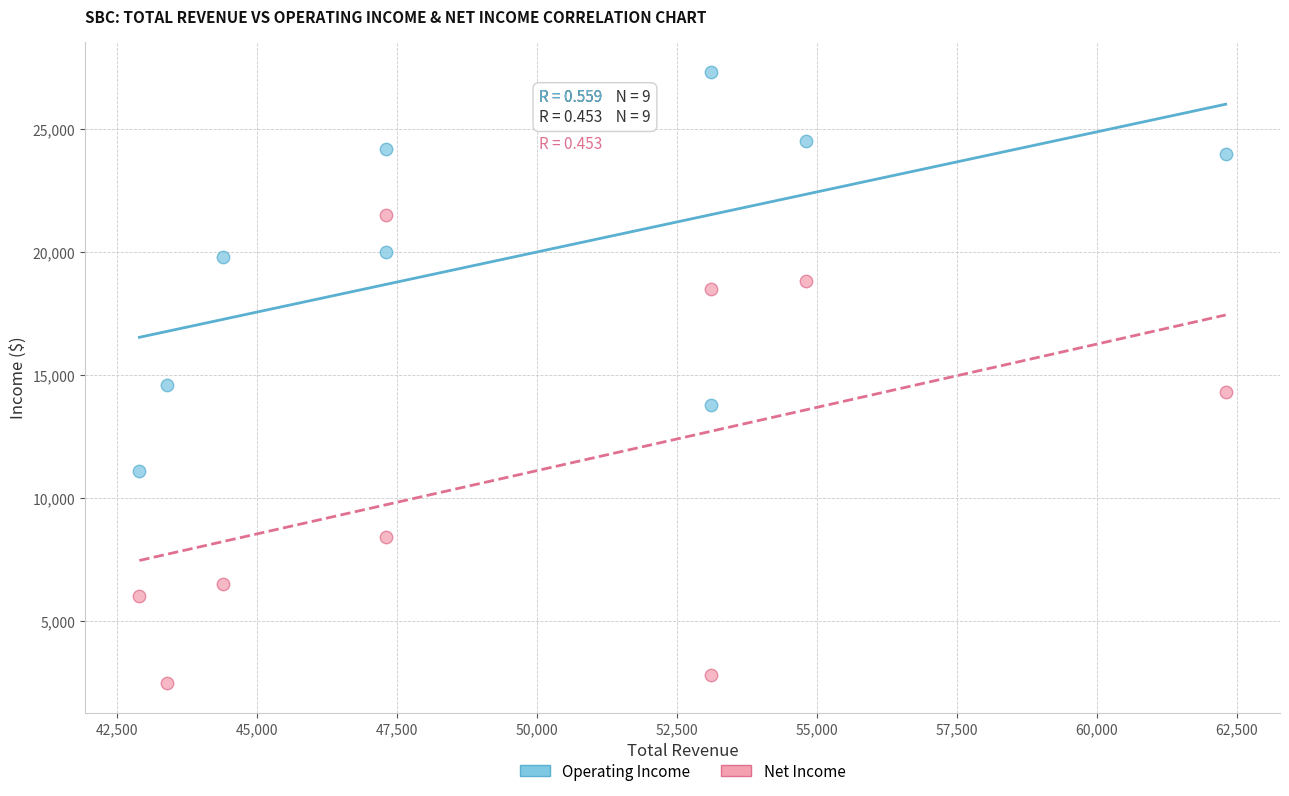

Which series reaches the minimum Y coordinate?

Net Income